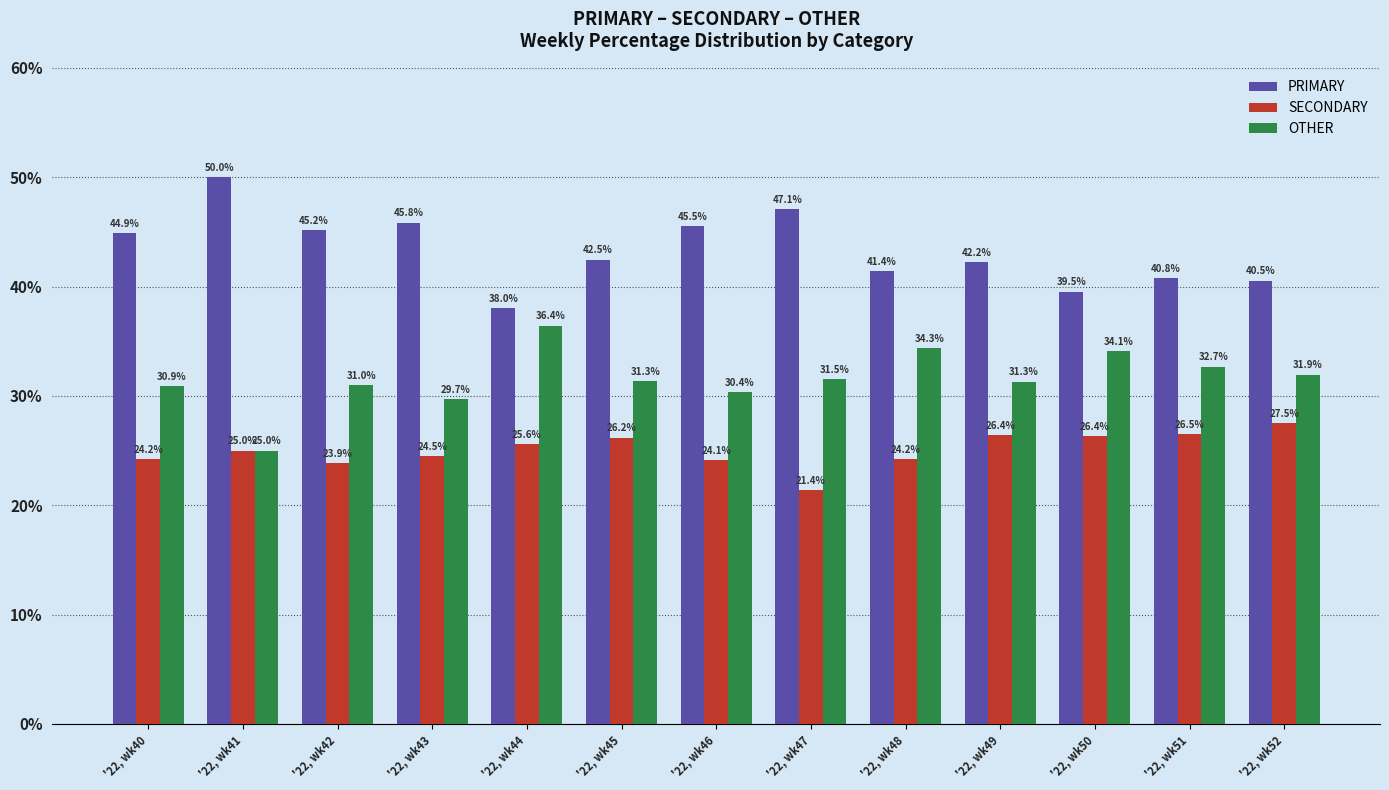

How many bars are there in total?

39